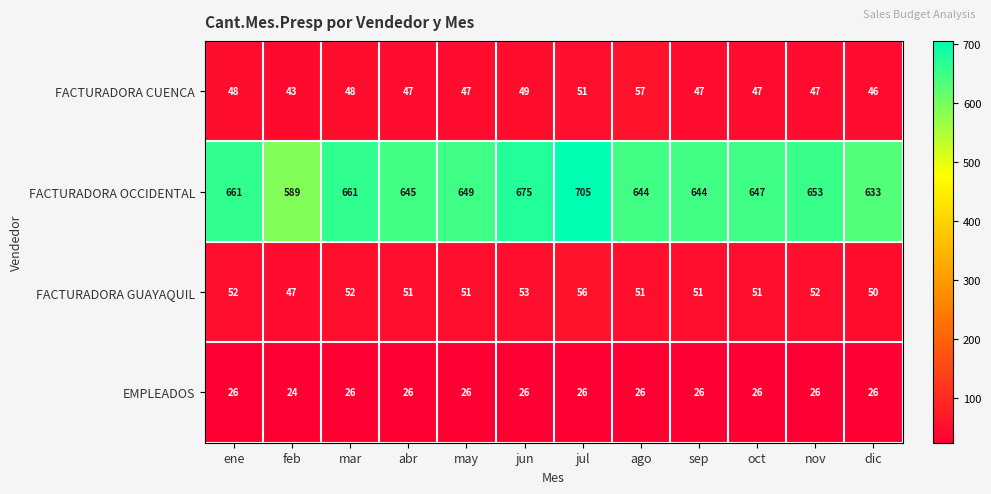

What is the sum of all FACTURADORA CUENCA values?

577